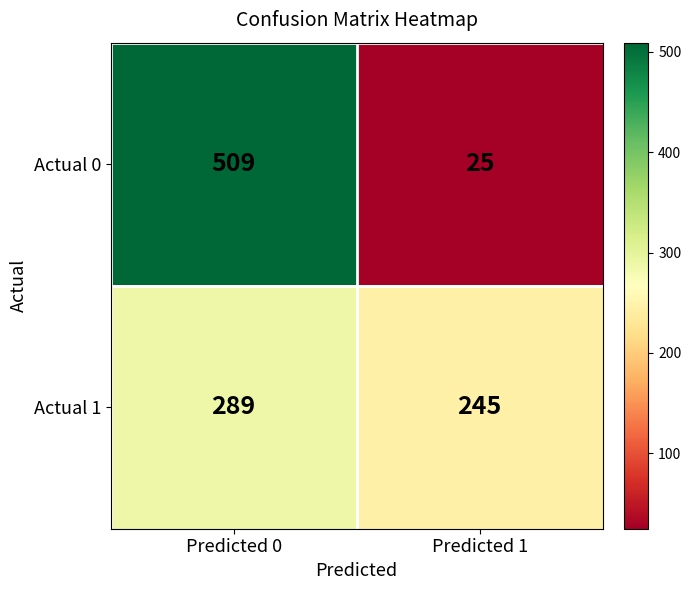

Rank the series by their maximum value, from lowest to highest.

Actual 1, Actual 0